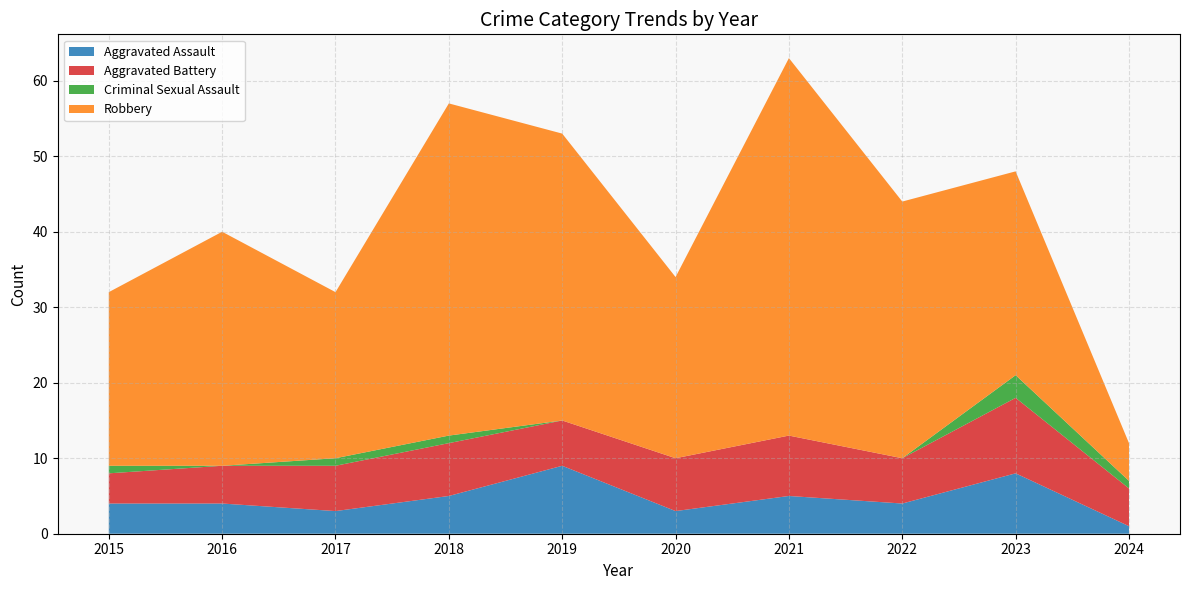

Reading left to right, list all the values displayed in this chart.

Aggravated Assault: 2015=4	2016=4	2017=3	2018=5	2019=9	2020=3	2021=5	2022=4	2023=8	2024=1
Aggravated Battery: 2015=4	2016=5	2017=6	2018=7	2019=6	2020=7	2021=8	2022=6	2023=10	2024=5
Criminal Sexual Assault: 2015=1	2016=0	2017=1	2018=1	2019=0	2020=0	2021=0	2022=0	2023=3	2024=1
Robbery: 2015=23	2016=31	2017=22	2018=44	2019=38	2020=24	2021=50	2022=34	2023=27	2024=5